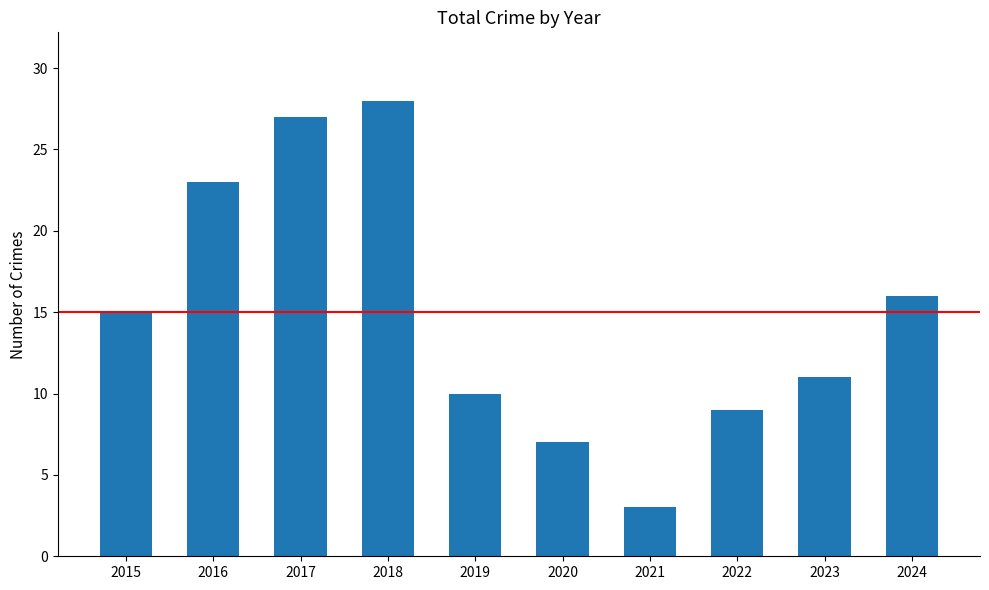

True or false: the data shows 28 at 2018.

True